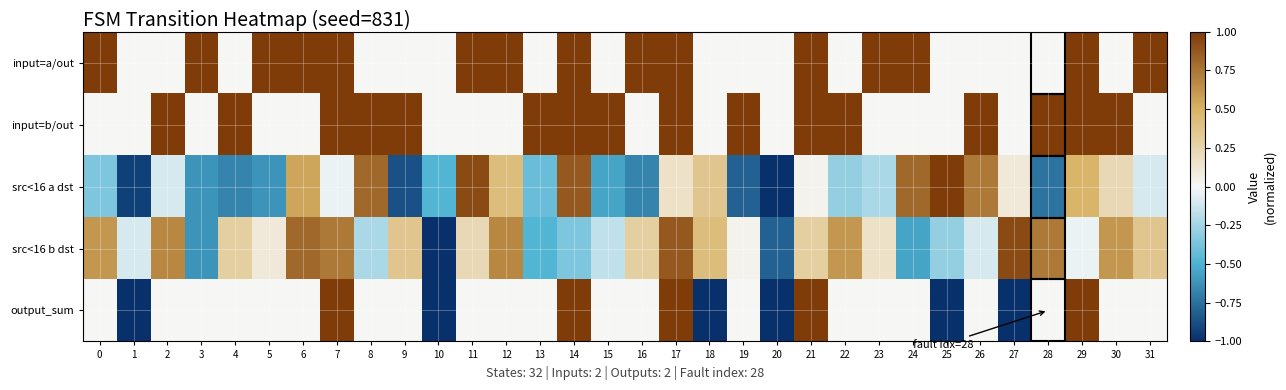

Rank the series by their maximum value, from lowest to highest.

row_3, row_0, row_1, row_2, row_4